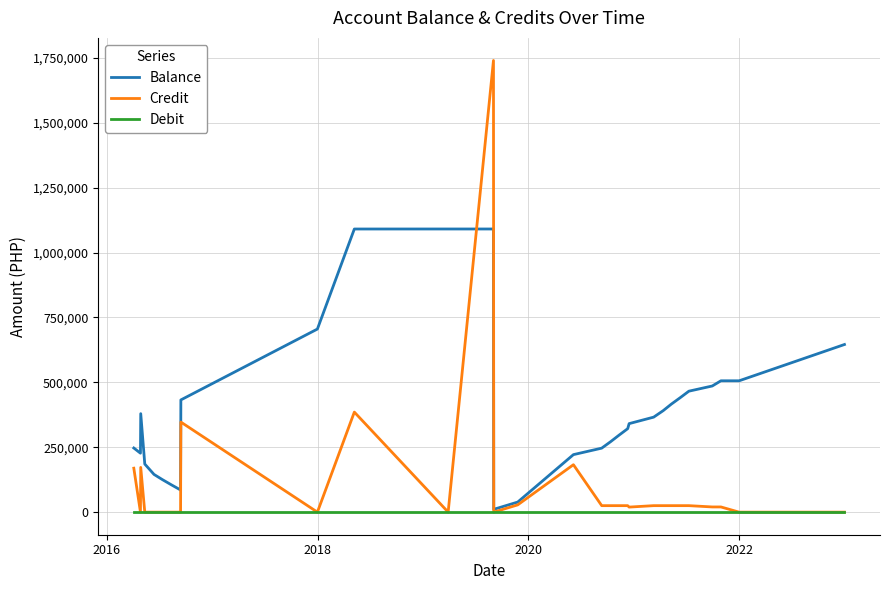

Which series has the largest range (max minus min)?

Credit